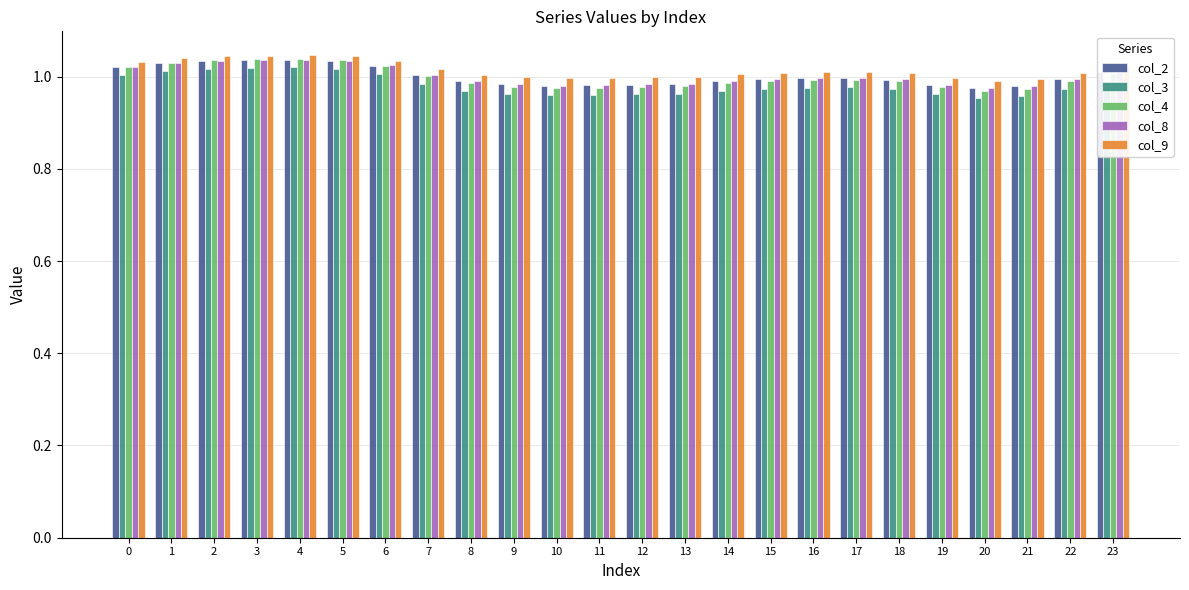

Is it true that col_3 equals 1.5 at 14?

False